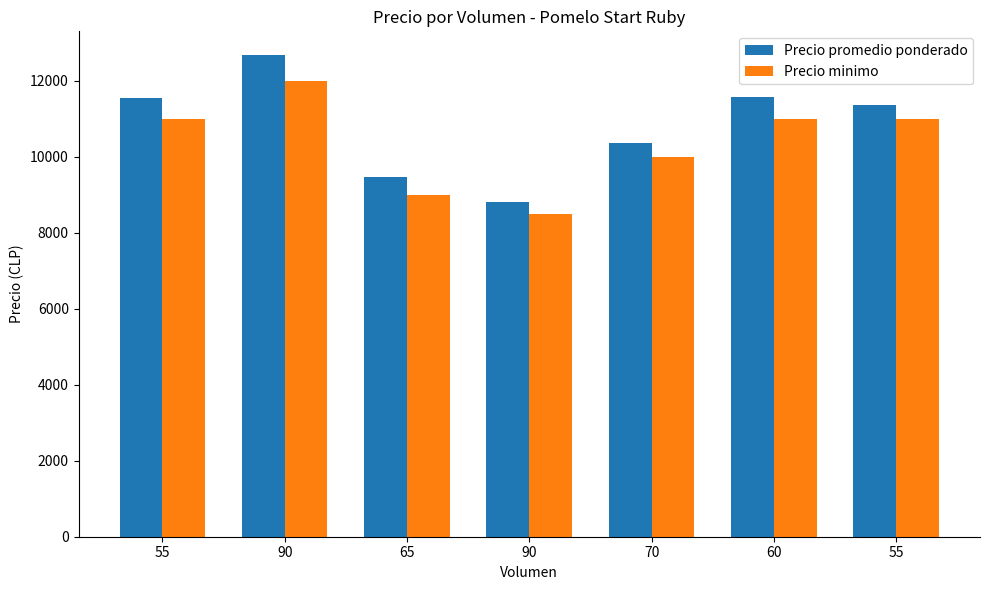

What is the difference between the Precio promedio ponderado values at 55 and 60?

38